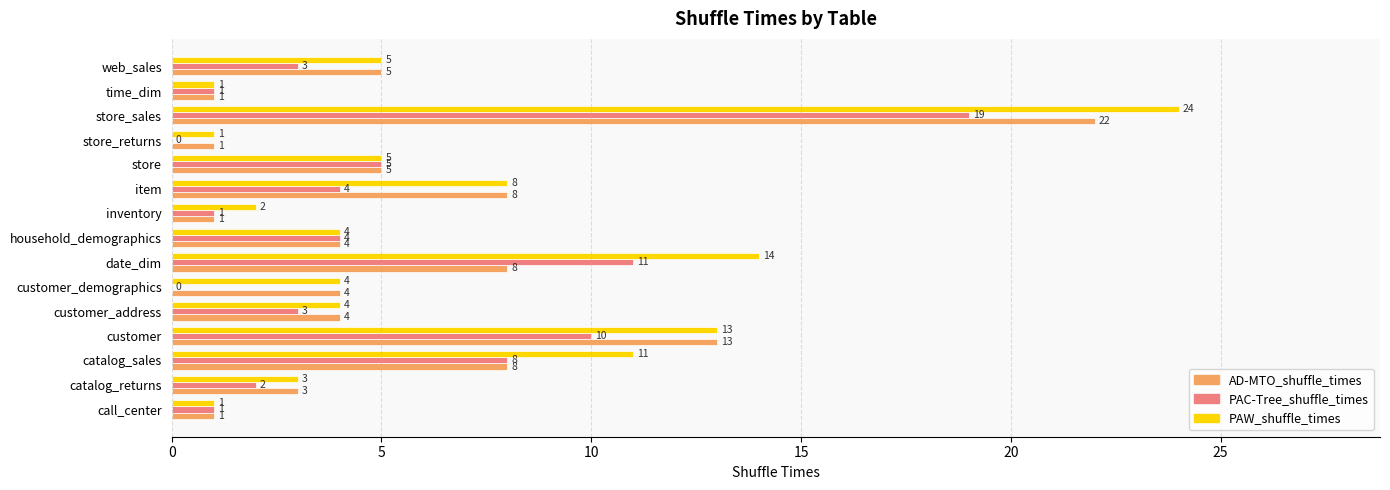

How many data points does each series have?

15